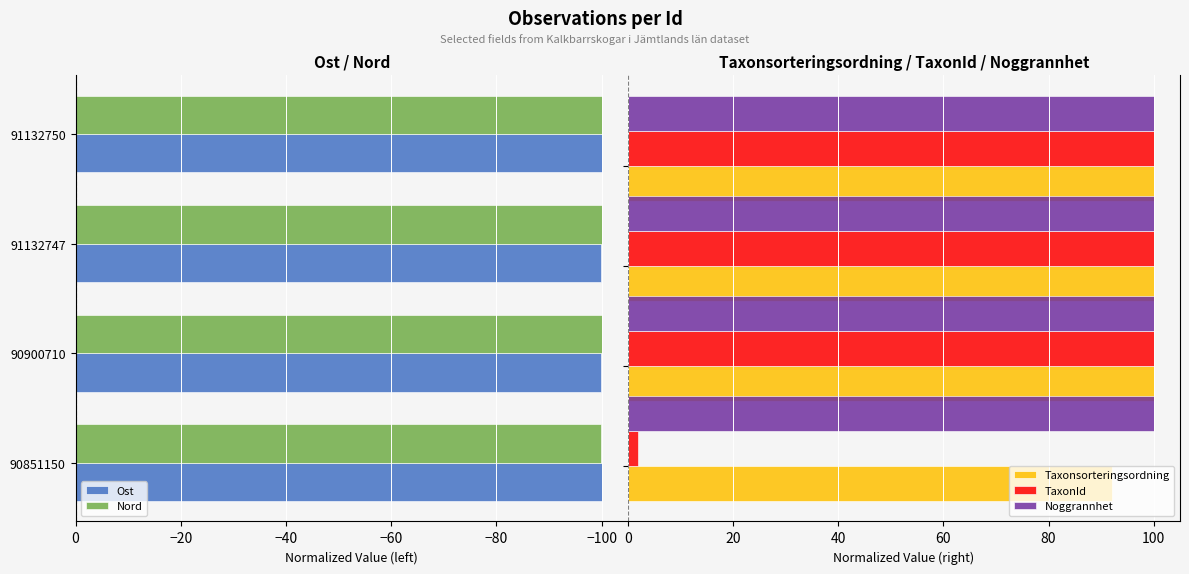

What is the sum of all Taxonsorteringsordning values?

392.1